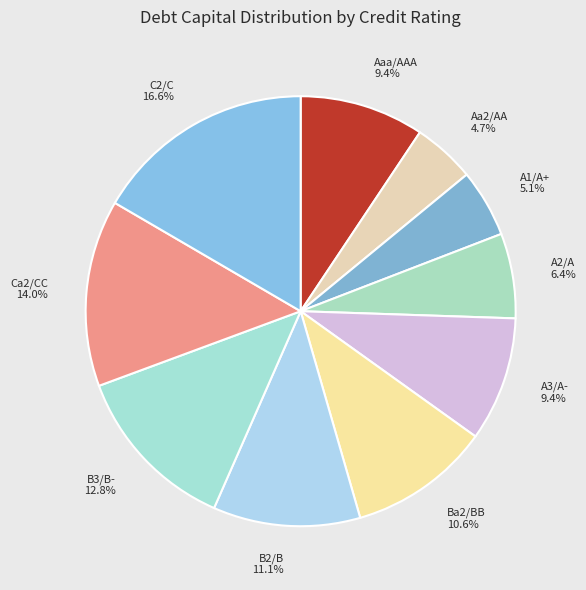

To the nearest percent, what percentage of the pie is Aa2/AA?

5%